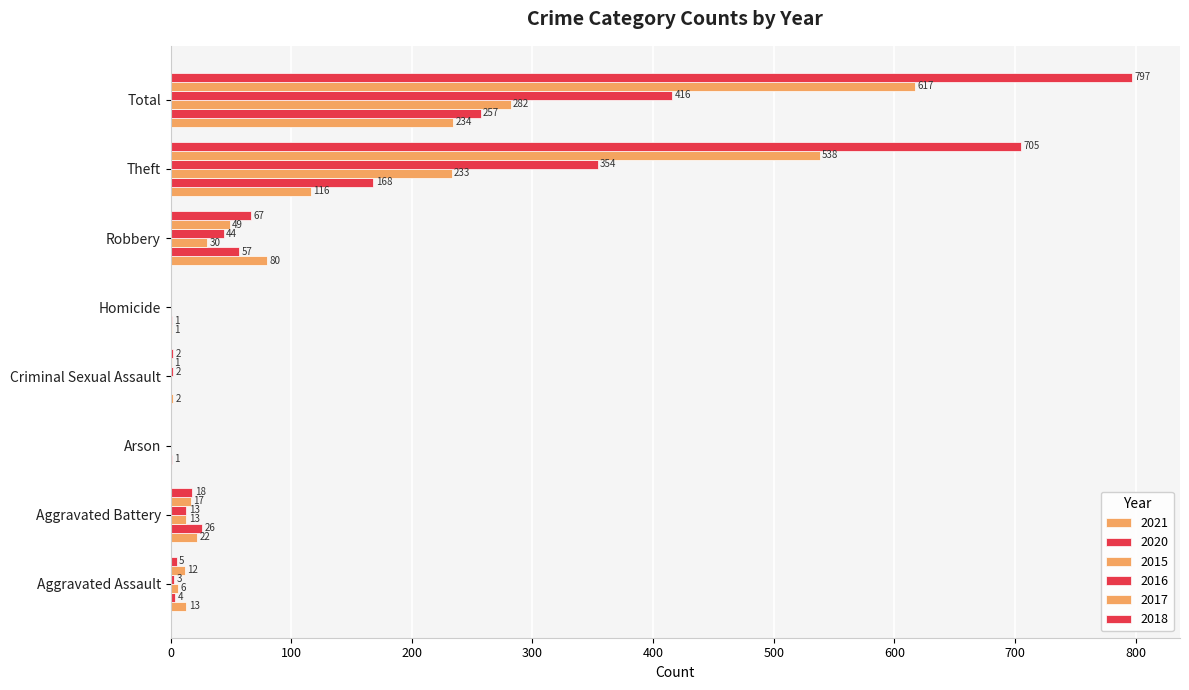

What position from the right is Homicide?

4